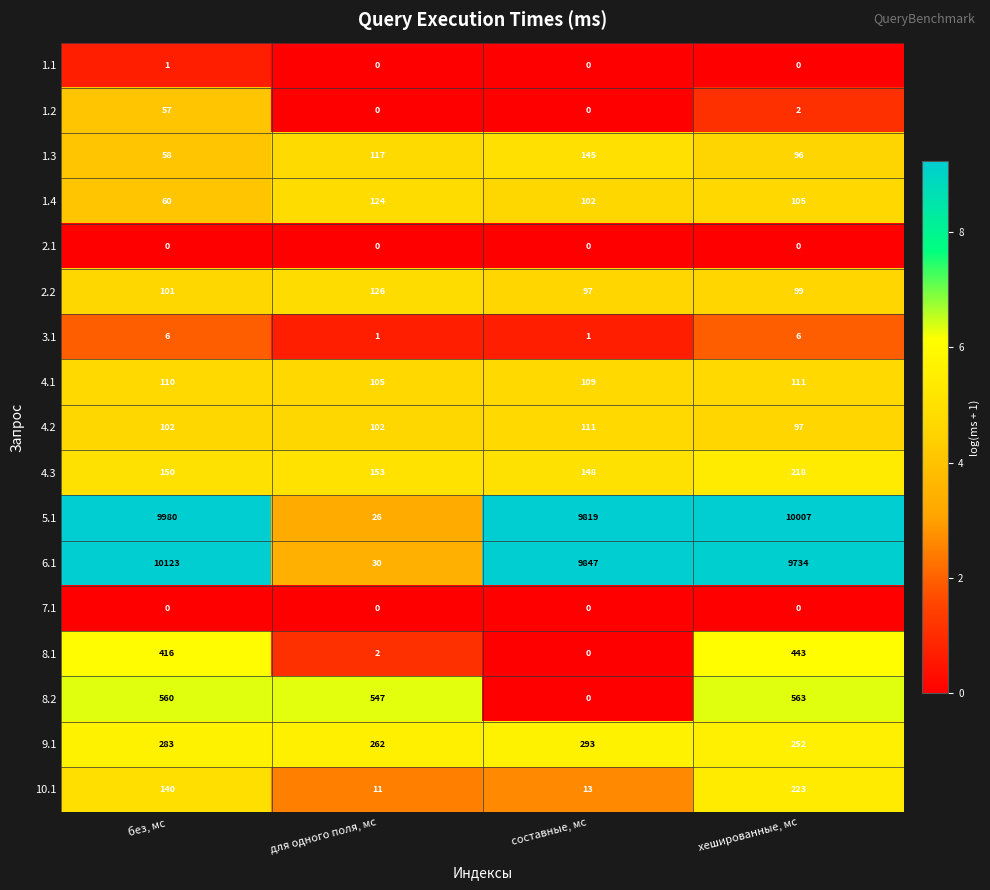

The value of 7.1 at для одного поля, мс is 0. True or false?

True